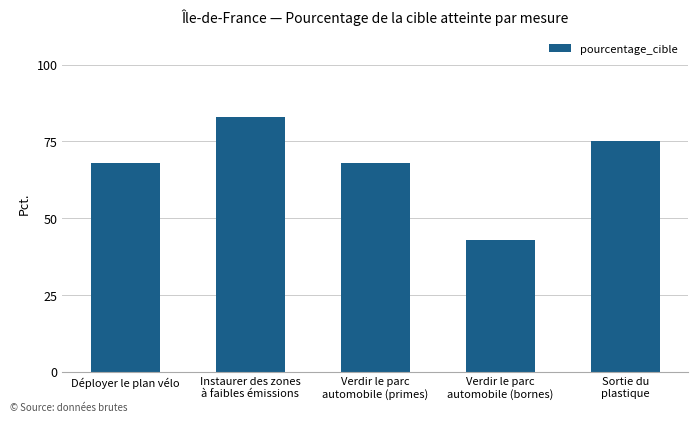

What is the value of the 2nd bar from the left?

83